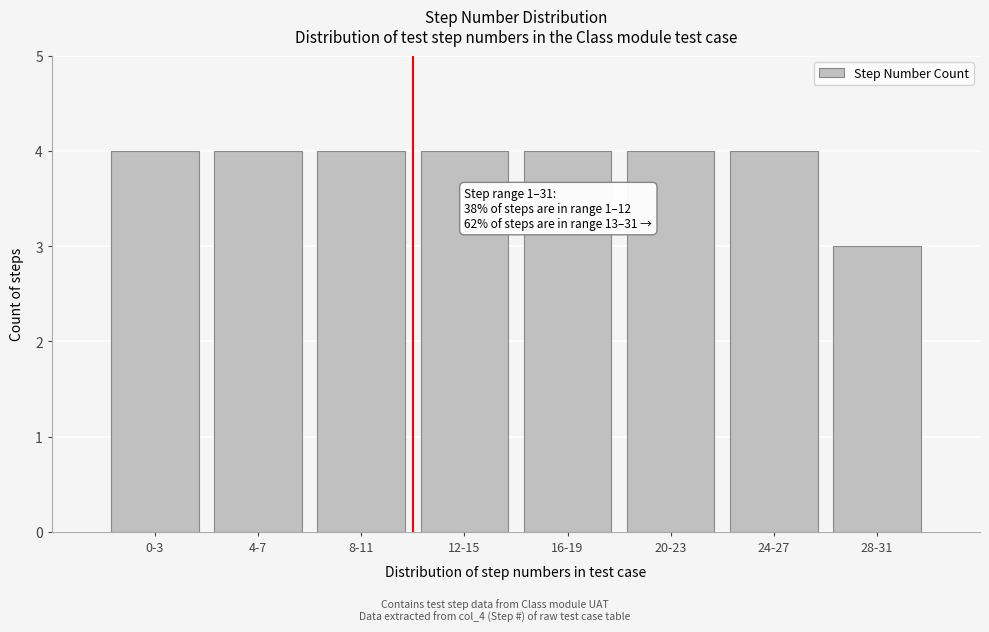

Reading left to right, extract all data points from this chart.

4	4	4	4	4	4	4	3